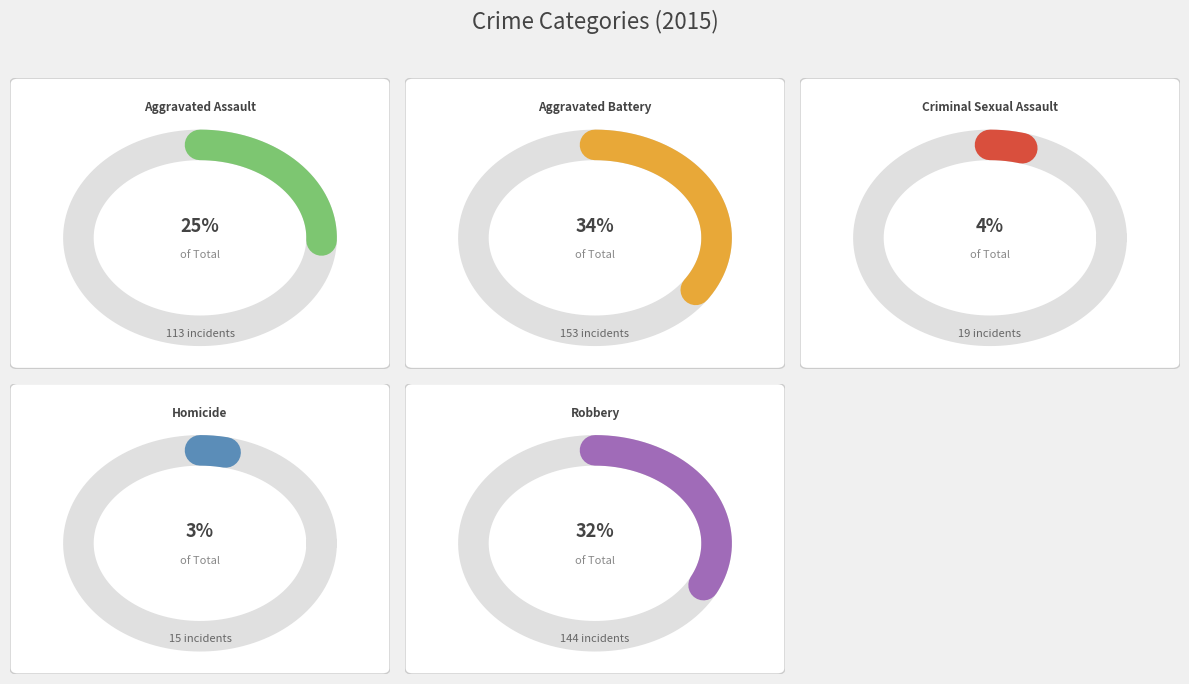

To the nearest percent, what is the average slice percentage?

20%